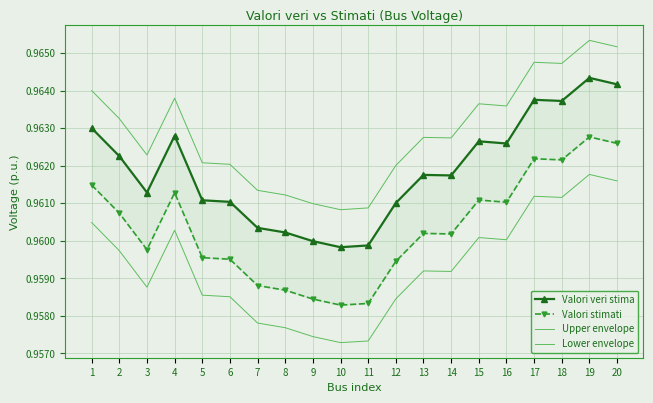

The Upper envelope series shows 1.0 at 8. True or false?

True